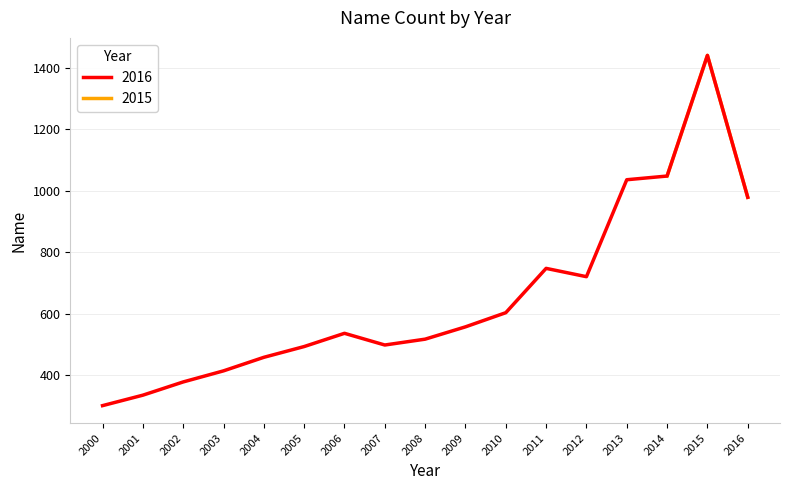

Where is the first local maximum?

2006